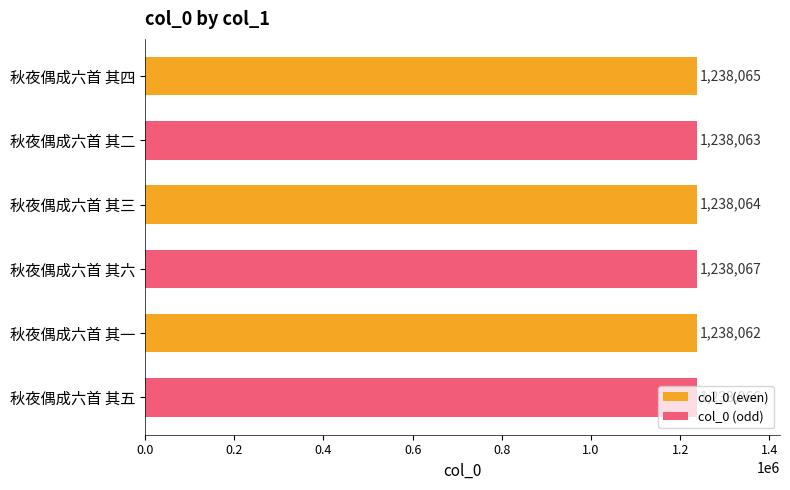

Rank the series by their average value, from highest to lowest.

col_0 (odd), col_0 (even)